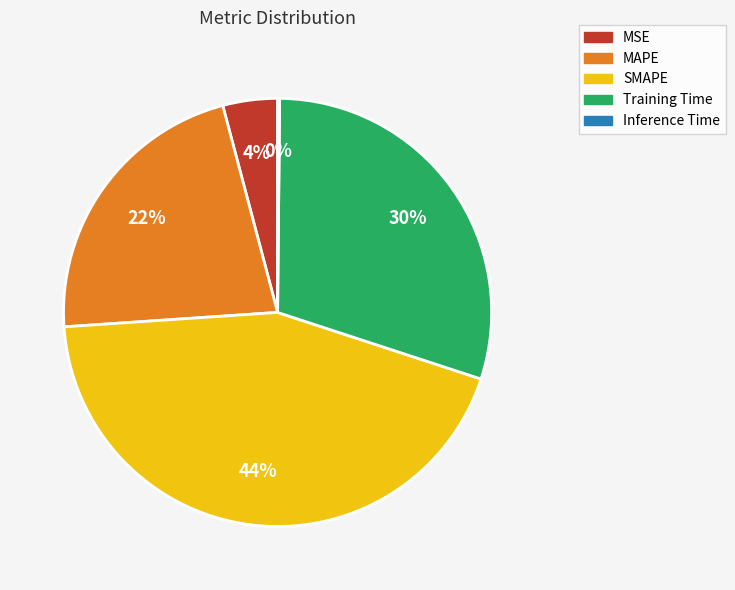

What is the largest slice in the pie chart?

SMAPE